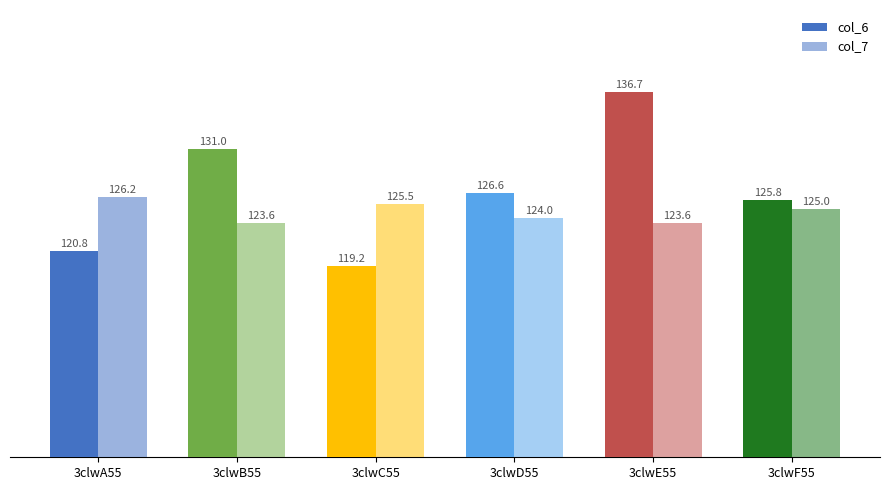

How many data points in col_6 are less than 126?

3